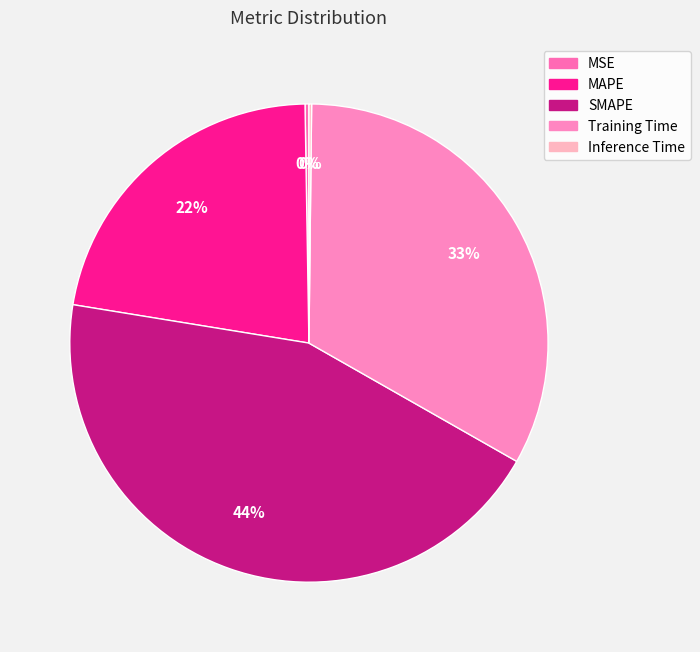

How many segments does this pie chart have?

5